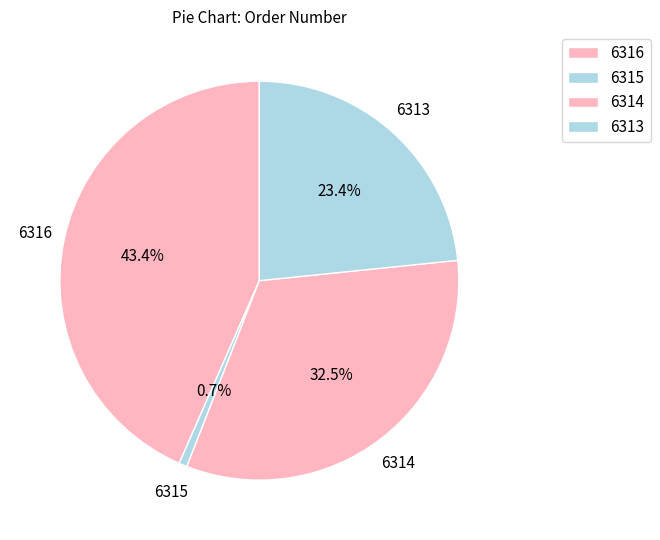

Count the number of slices in the pie.

4